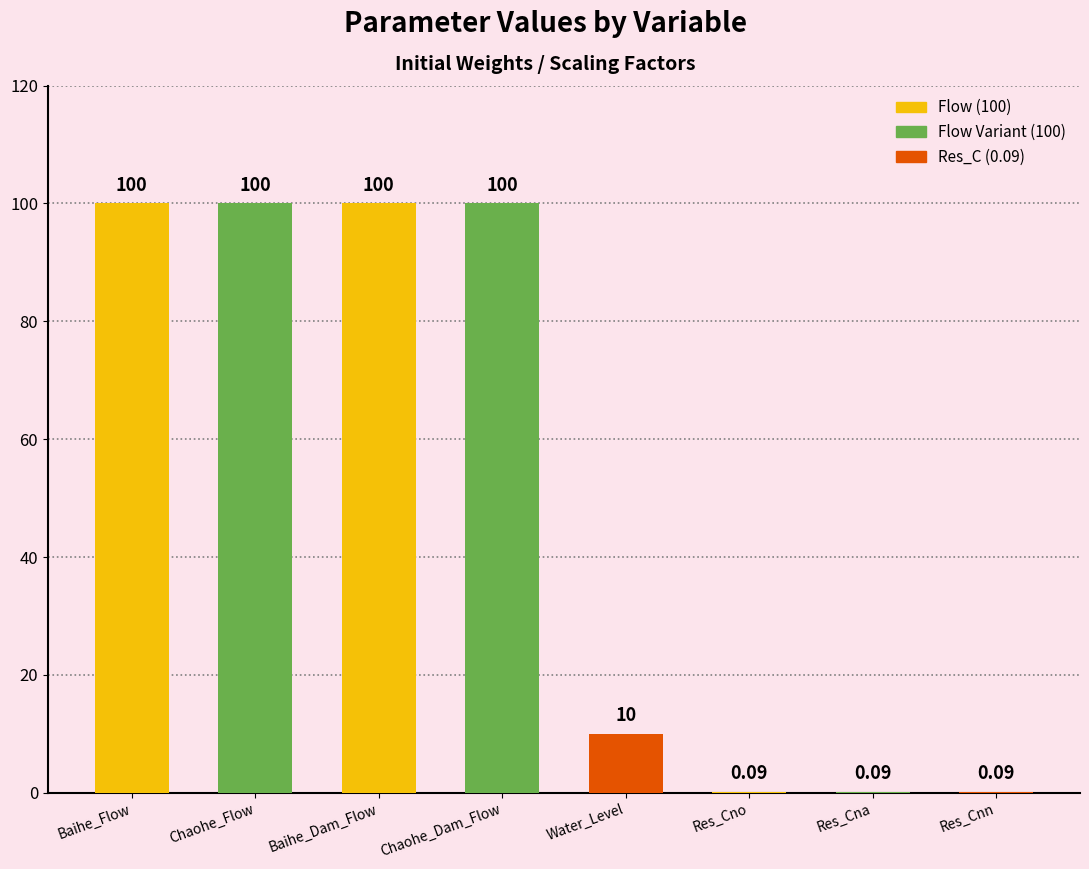

Which has a higher value, Water_Level or Chaohe_Dam_Flow?

Chaohe_Dam_Flow